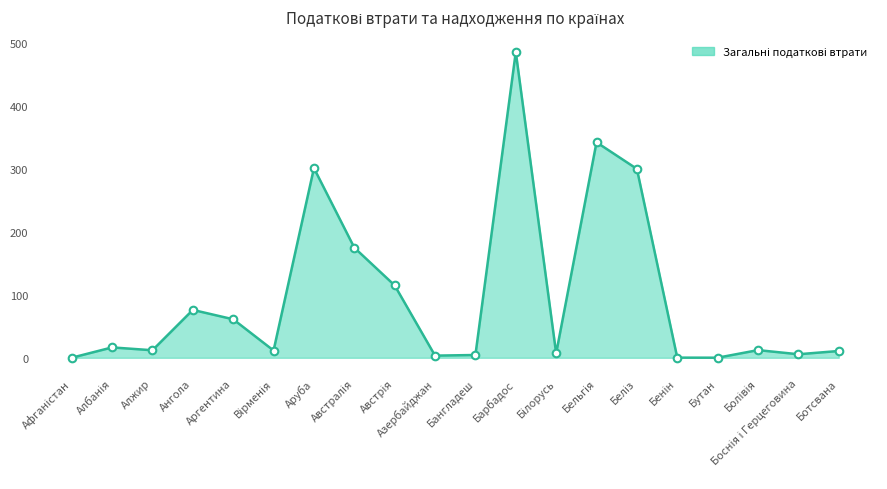

The value at Барбадос is 485.7. True or false?

True